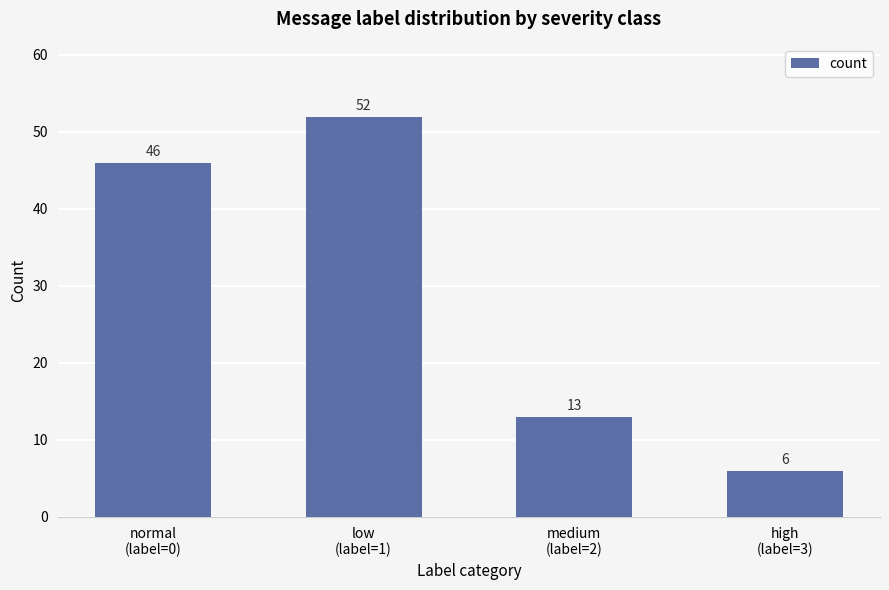

What is the value of the 1st bar from the left?

46